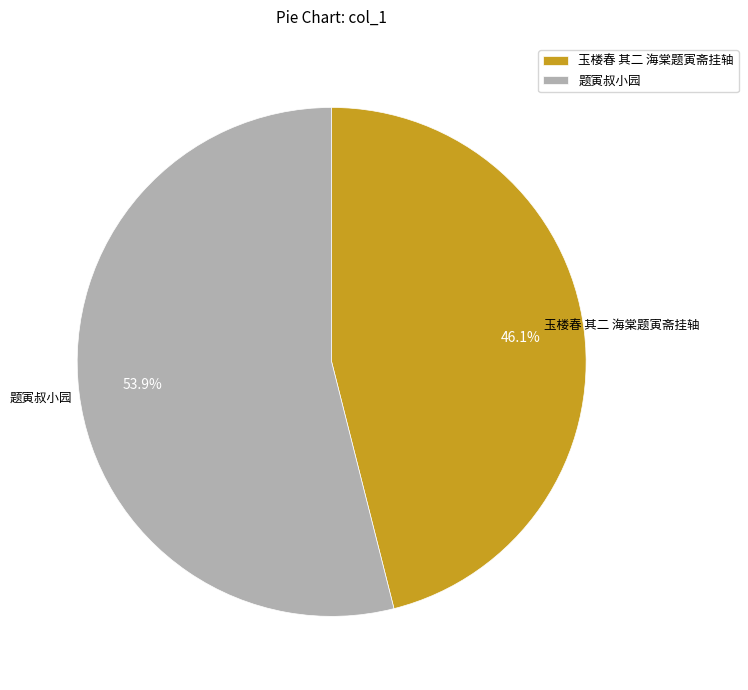

To the nearest percent, what portion does 玉楼春 其二 海棠题寅斋挂轴 represent?

46%